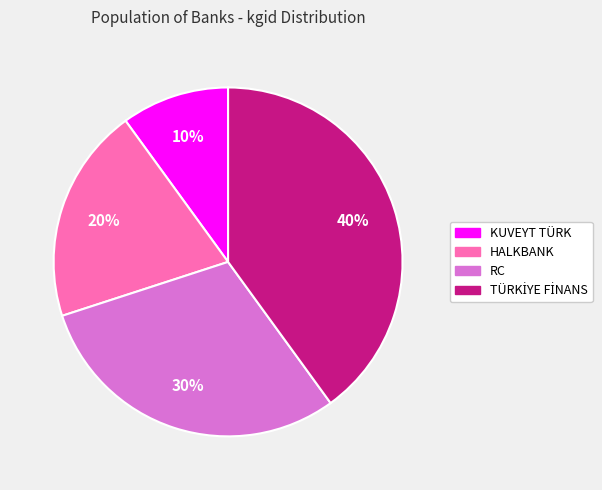

To the nearest percent, what is the average slice percentage?

25%